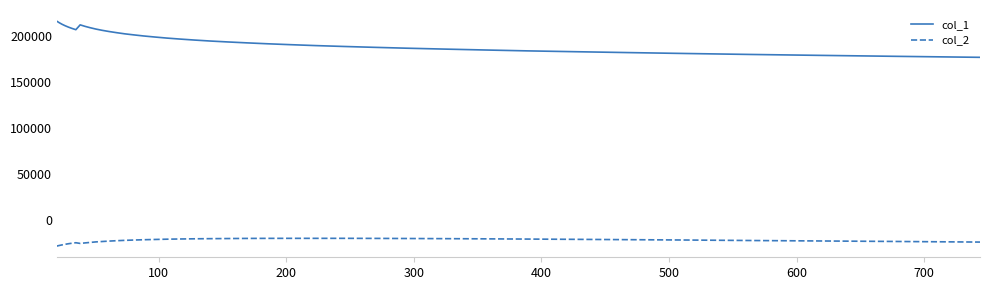

What is the maximum value for col_2?

-20023.8